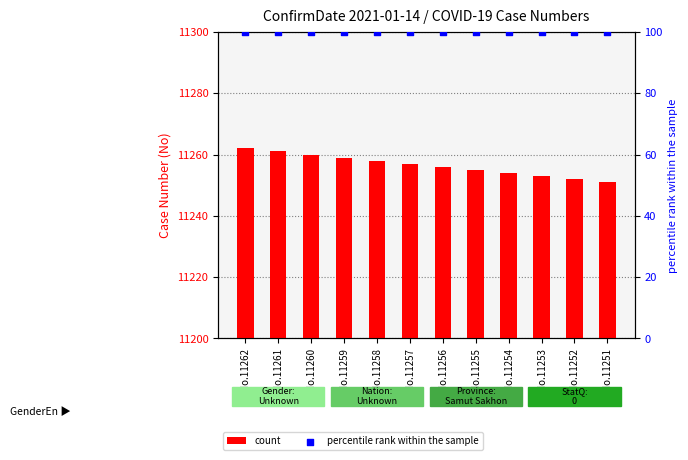

At how many categories does at least one series exceed 1055?

12